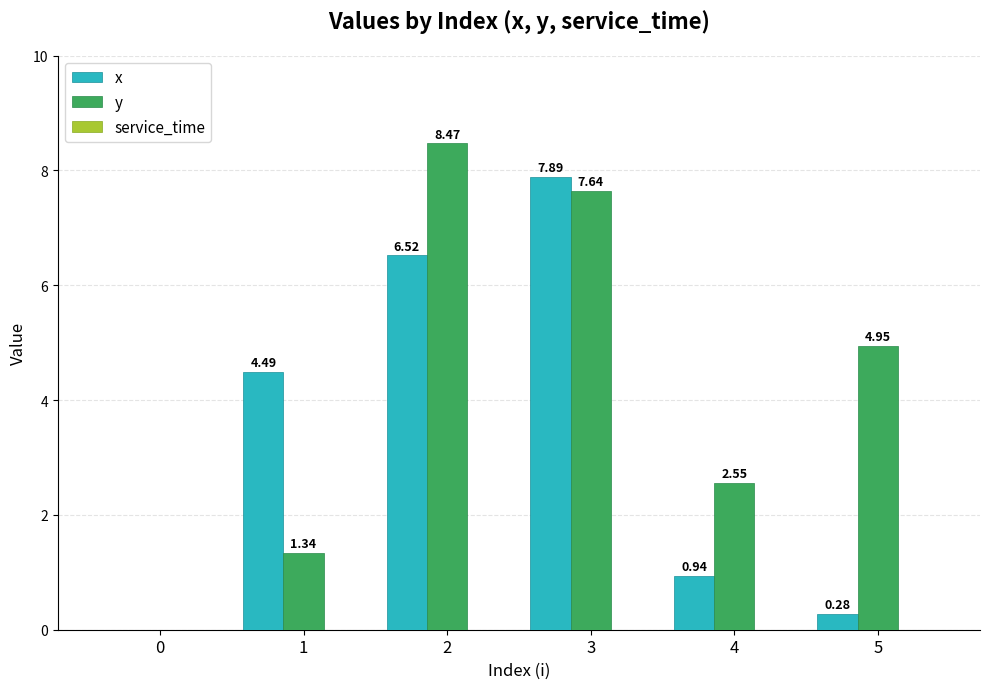

How many groups of bars are there?

6